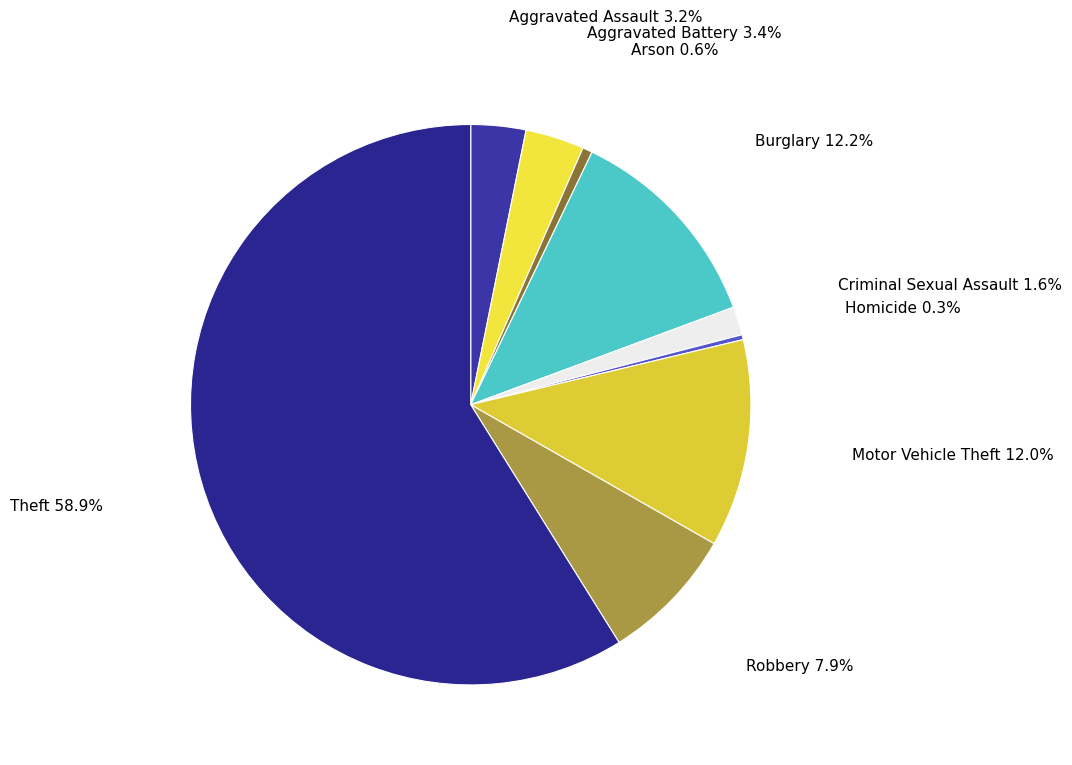

Approximately how many times larger is the value at Aggravated Battery compared to Arson?

6.0